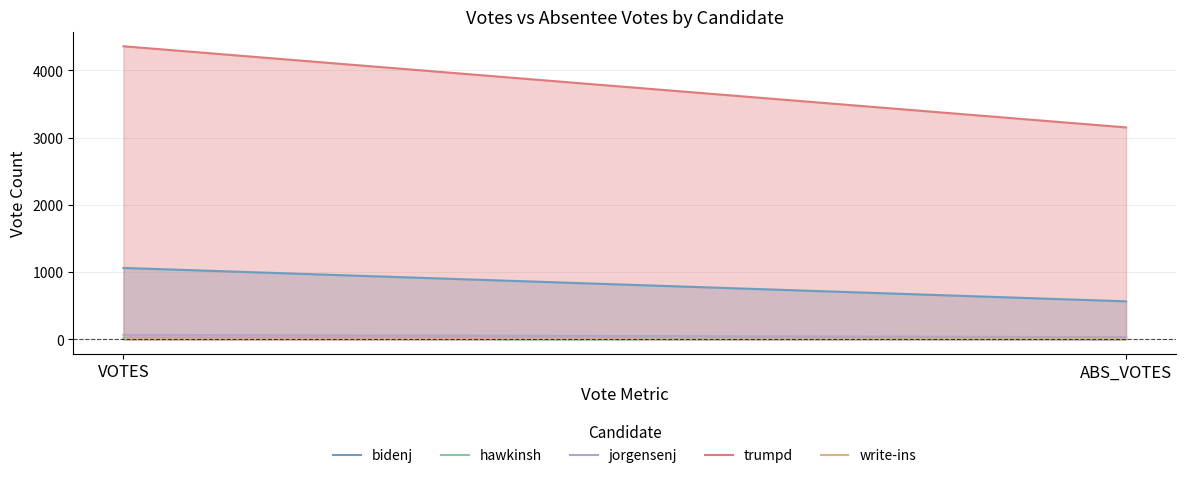

Reading left to right, list all the values displayed in this chart.

bidenj: VOTES=1062	ABS_VOTES=565
hawkinsh: VOTES=21	ABS_VOTES=4
jorgensenj: VOTES=66	ABS_VOTES=32
trumpd: VOTES=4359	ABS_VOTES=3152
write-ins: VOTES=0	ABS_VOTES=0